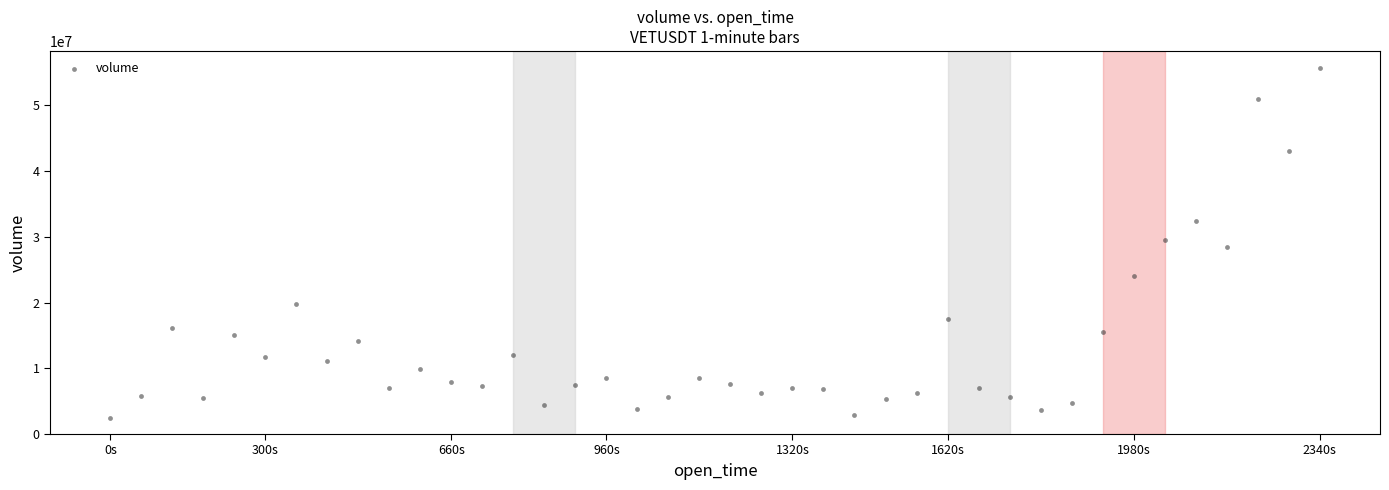

What is the range of Y values (max minus min)?

53151456